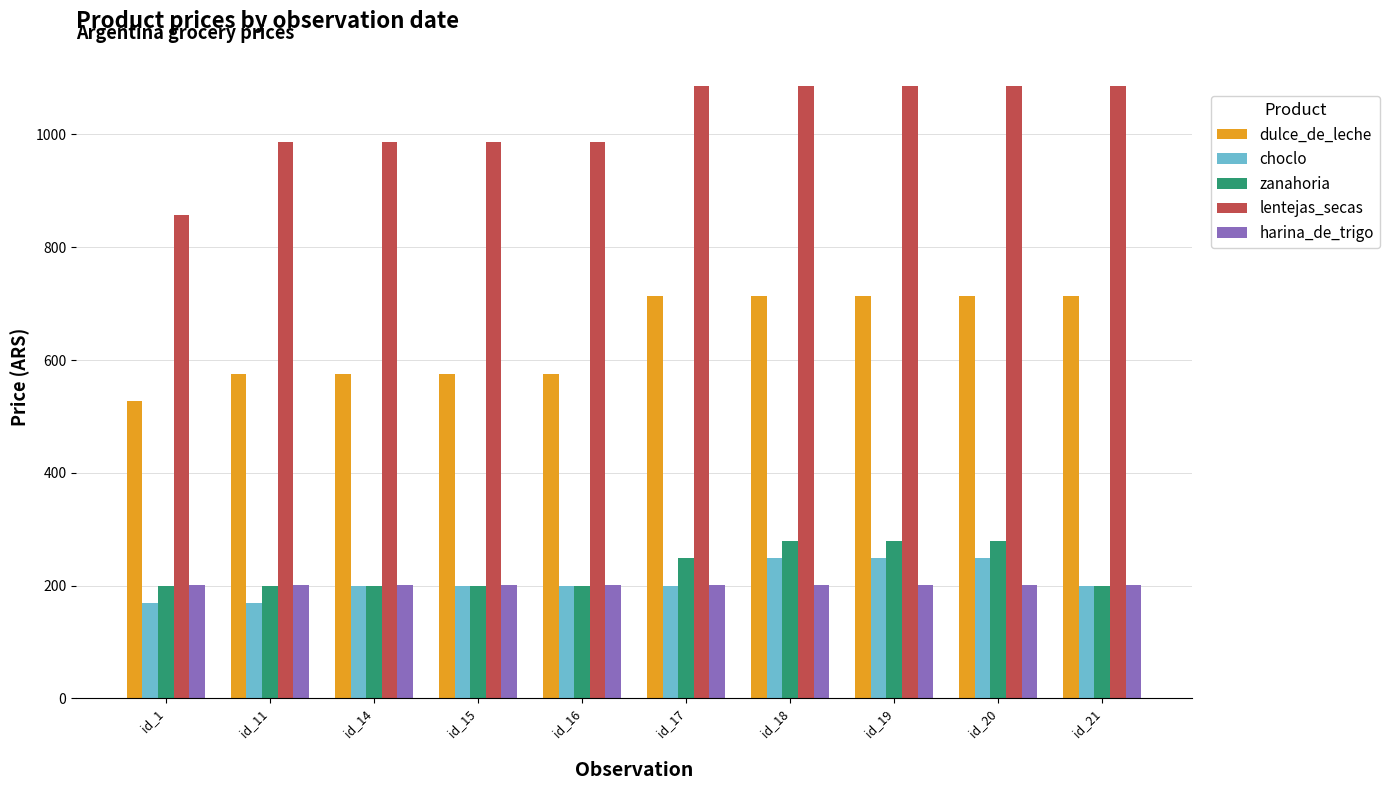

What is the average value of the lentejas_secas series?

1023.1